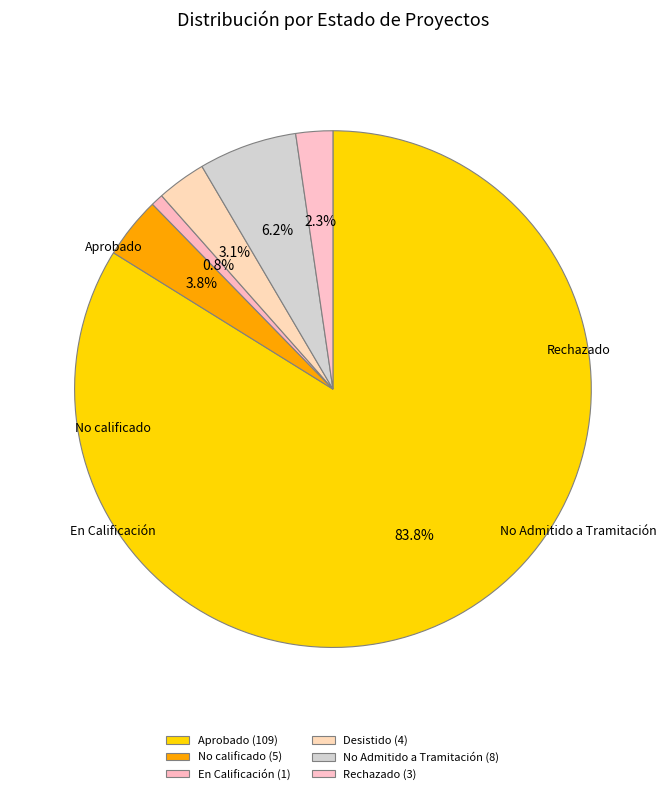

The No calificado slice represents 4% of the pie. True or false?

True